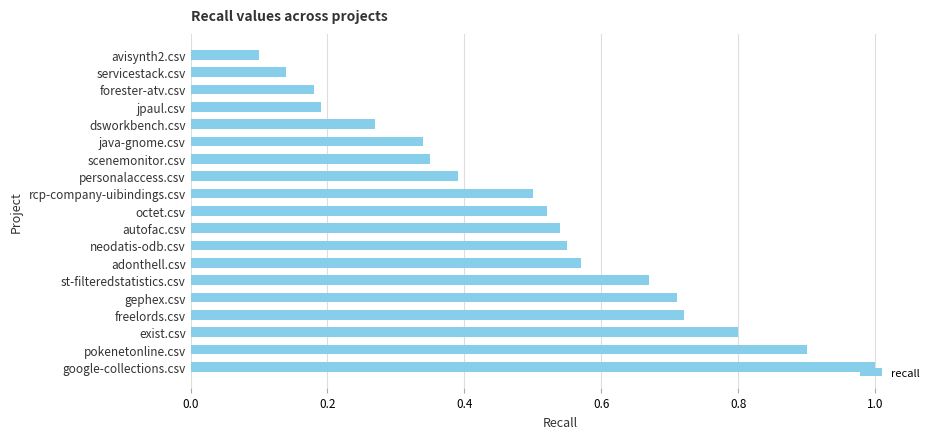

True or false: the data shows 0.5 at octet.csv.

True